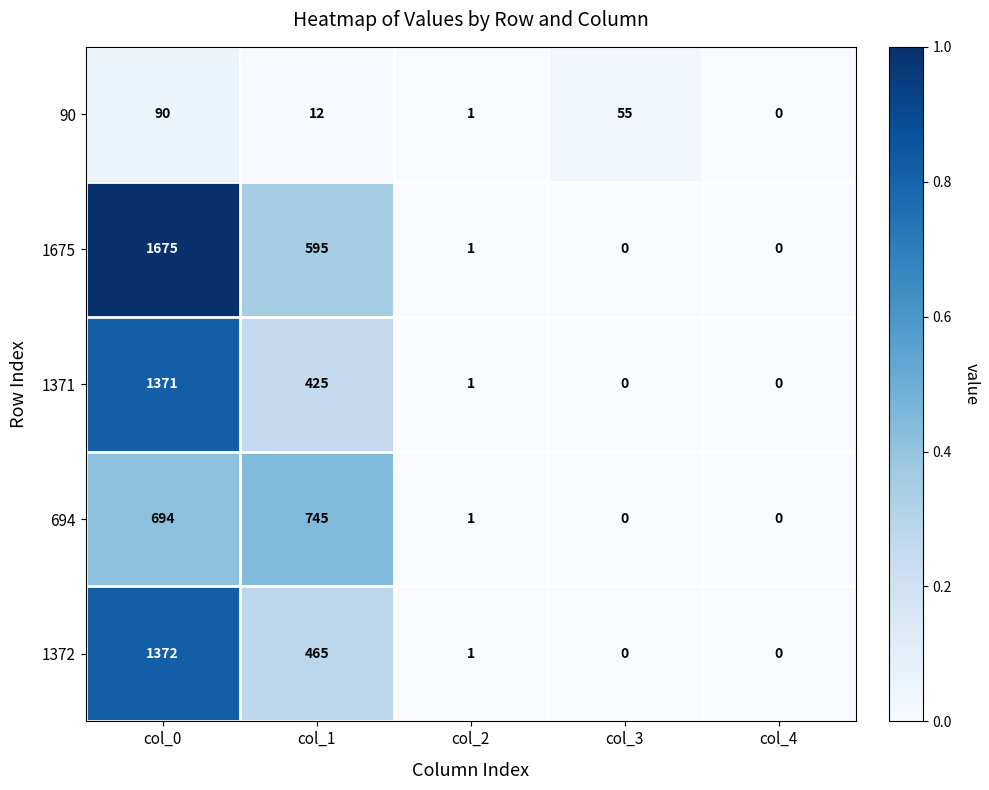

Rank the series by their maximum value, from lowest to highest.

90, 694, 1371, 1372, 1675